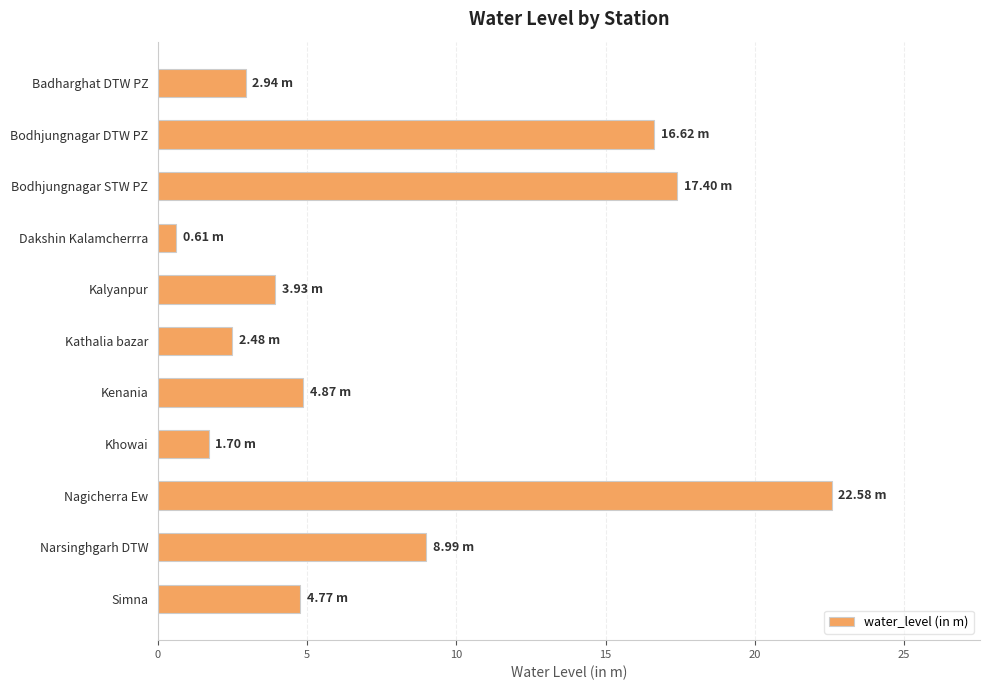

What is the label of the 5th bar from the top?

Kalyanpur